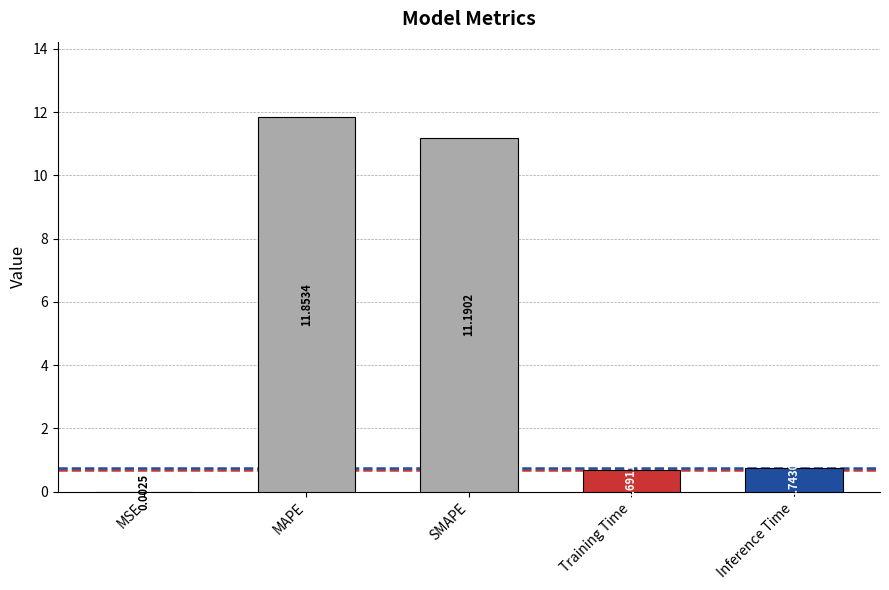

Which has a higher value, Inference Time or MSE?

Inference Time